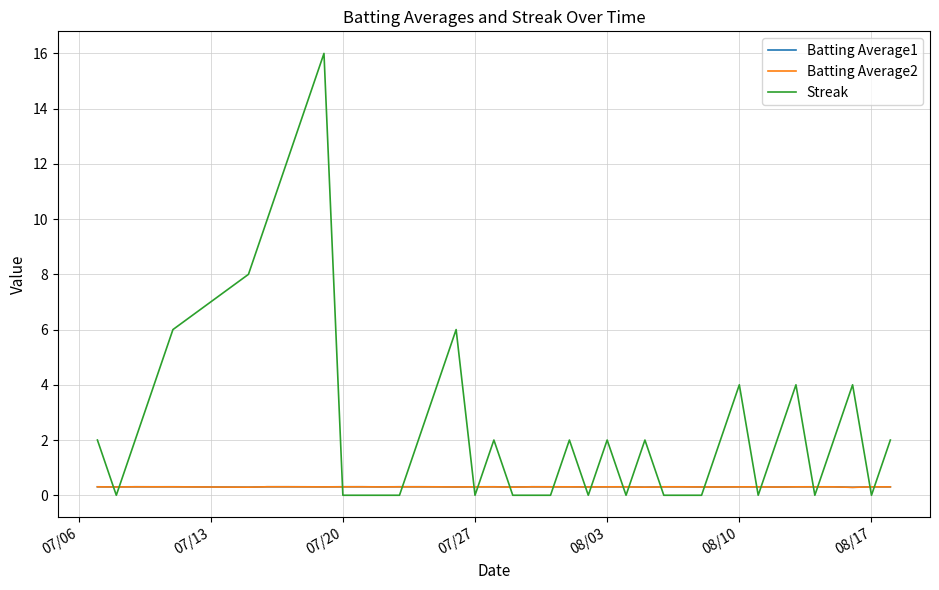

Which series has the widest spread of values?

Streak